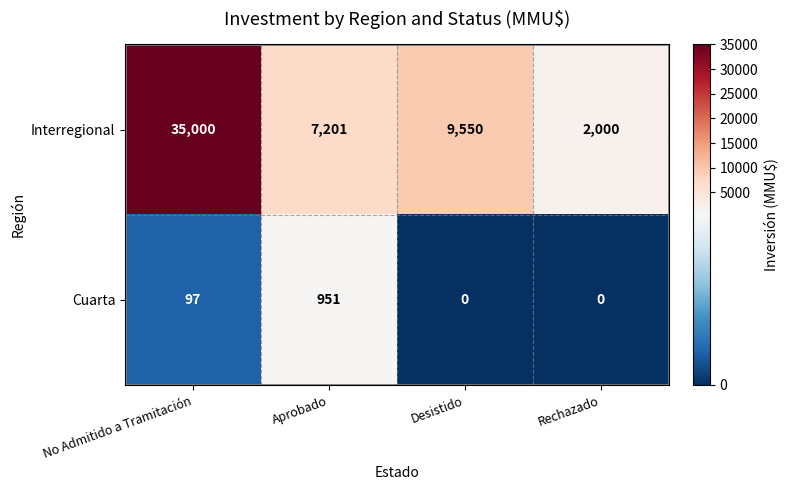

What is the difference between the maximum and second lowest values in the Interregional series?

27799